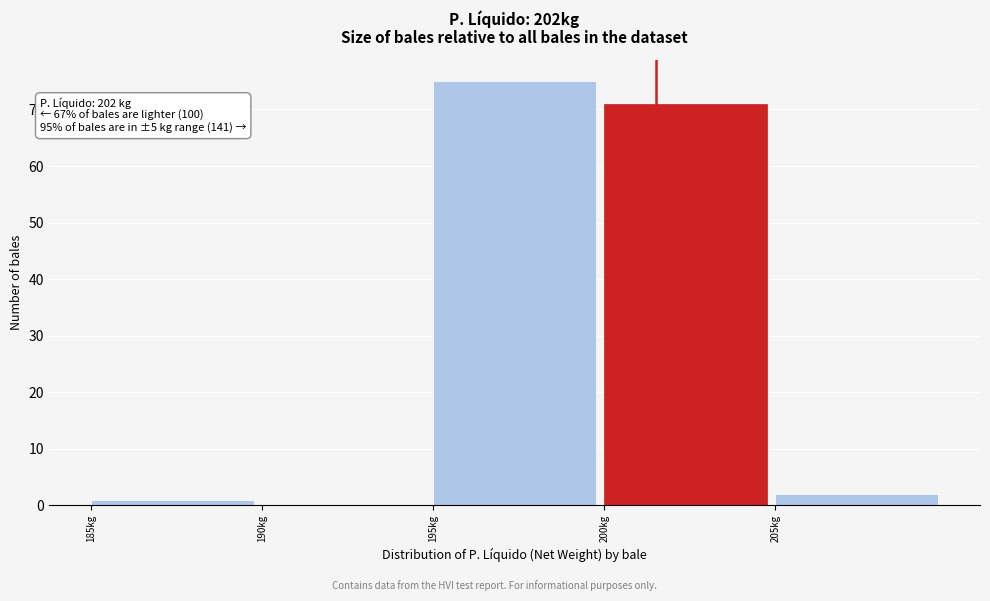

Which range on the x-axis has the tallest bar?

195 to 200